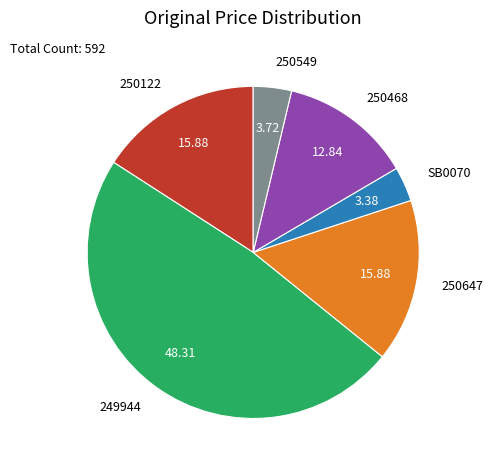

Between SB0070 and 250468, which is larger?

250468